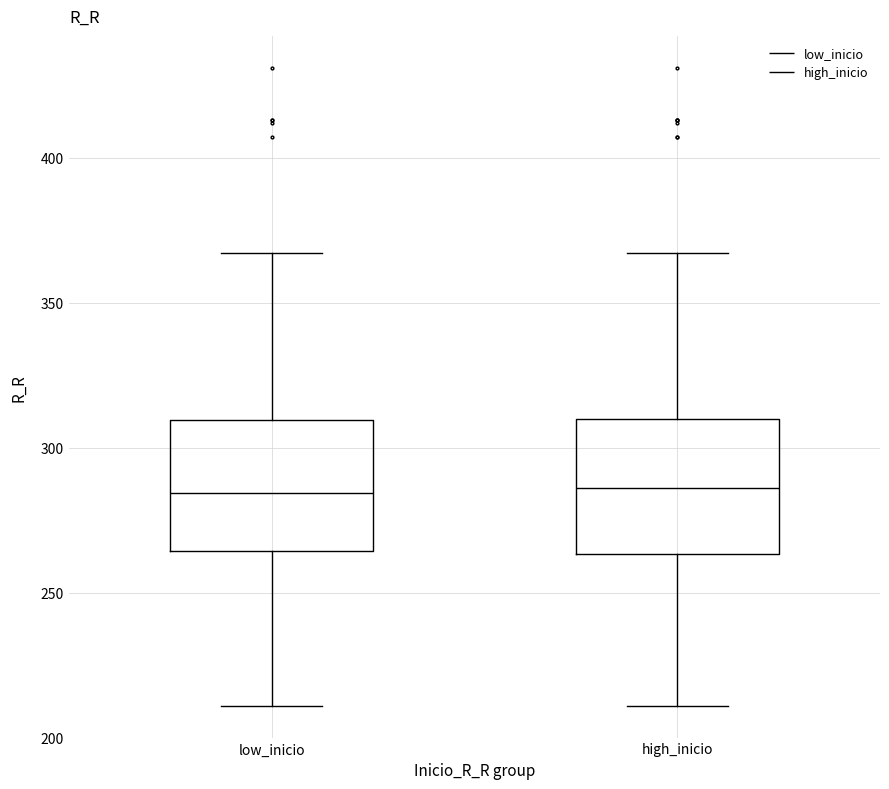

Reading left to right, transcribe this box plot: for each box, give where its median line is, the range the box spans, and where its two whiskers end, as read against the y-axis. The values are not printed on the chart, so give them approximately, as read against the axis.

low_inicio: median 285, box 265 to 310, whiskers 210 to 365
high_inicio: median 285, box 265 to 310, whiskers 210 to 365